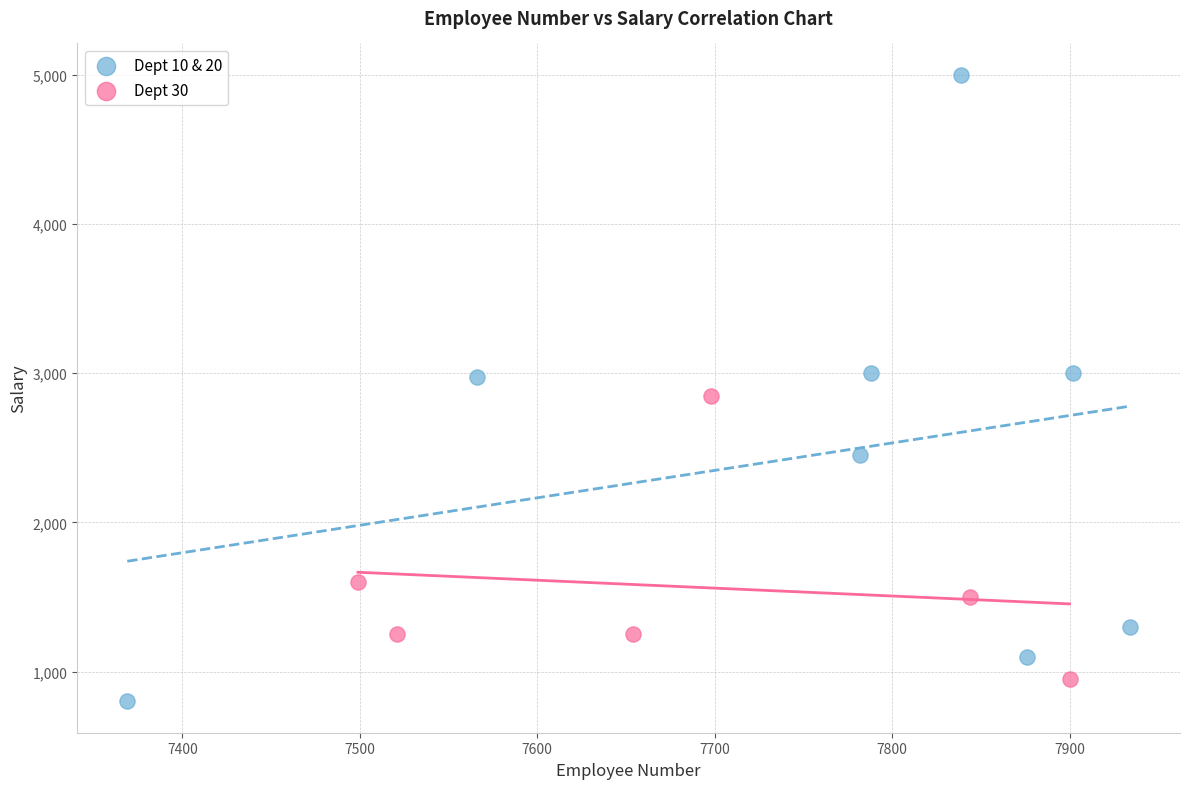

Which series has the largest Y range (max minus min)?

Dept 10 & 20